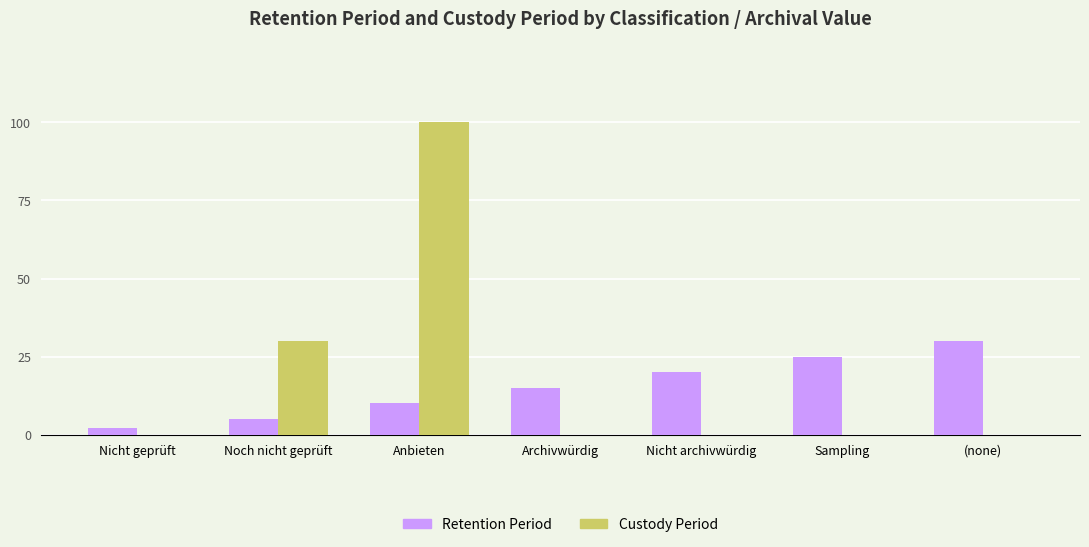

At which label does Retention Period reach its peak?

(none)